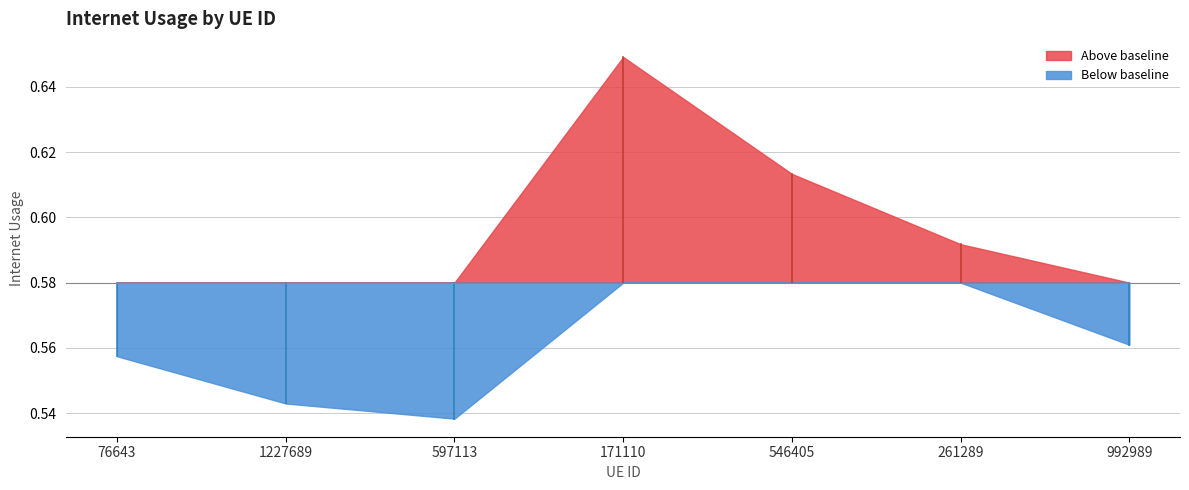

Read the value at 261289.

0.6